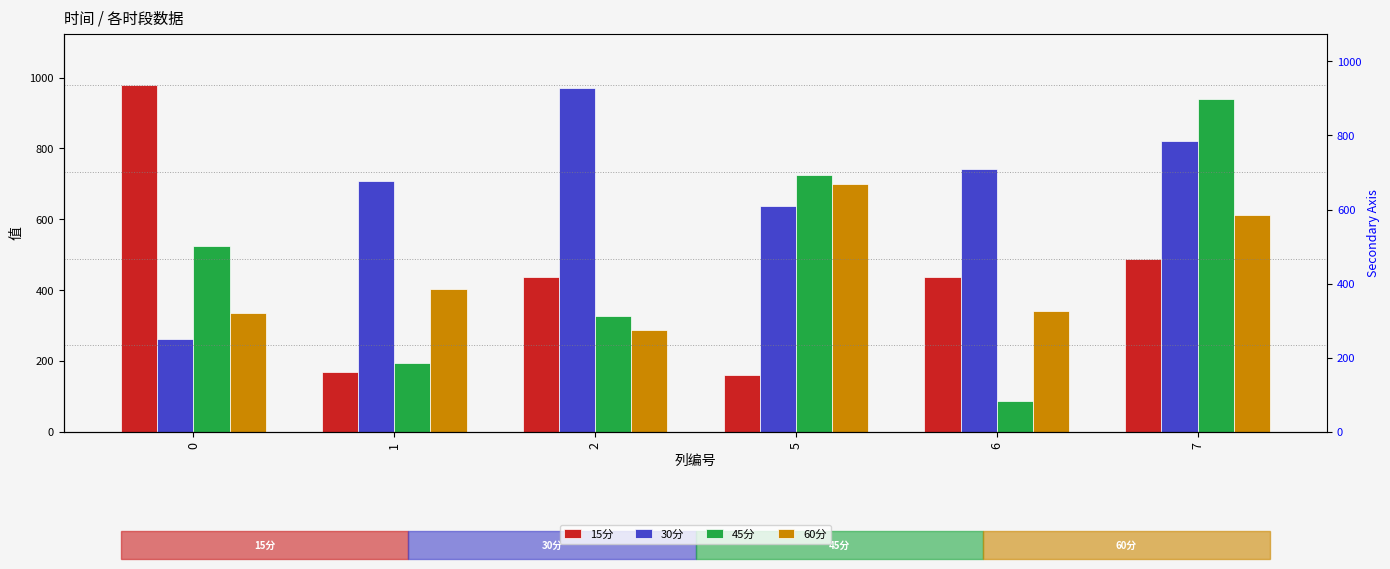

The value of 60分 at 5 is 698.3. True or false?

True